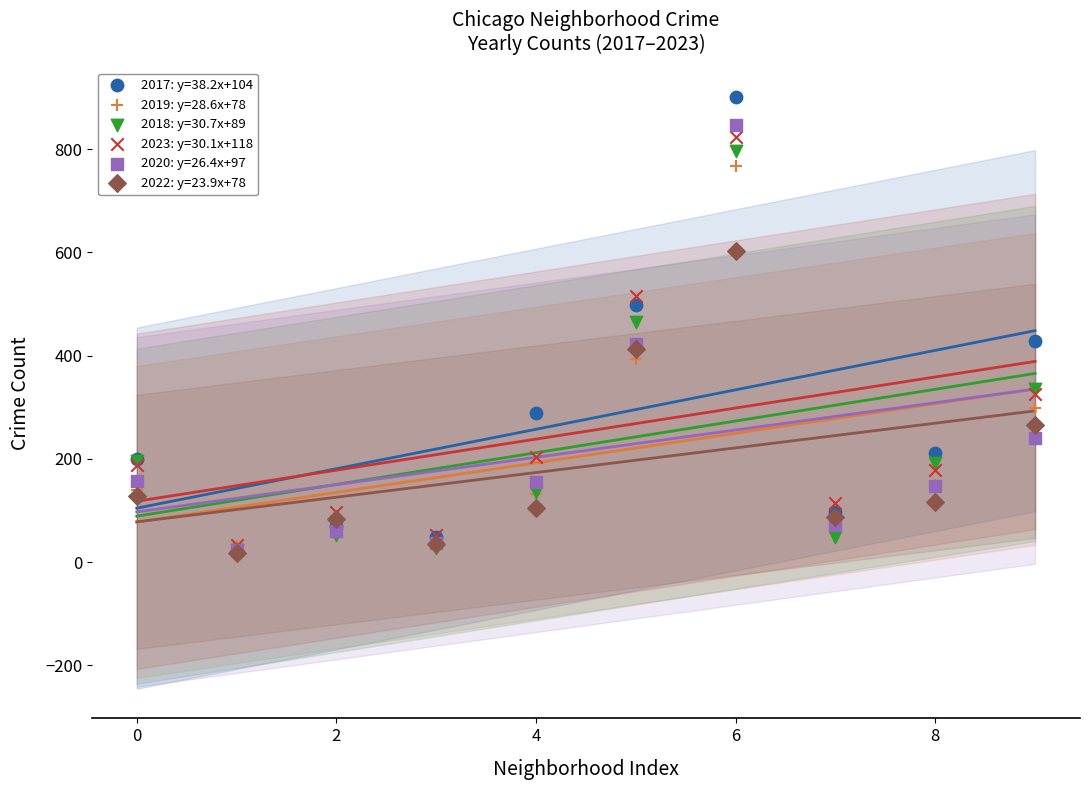

Which series reaches the maximum Y coordinate?

2017: y=38.2x+104